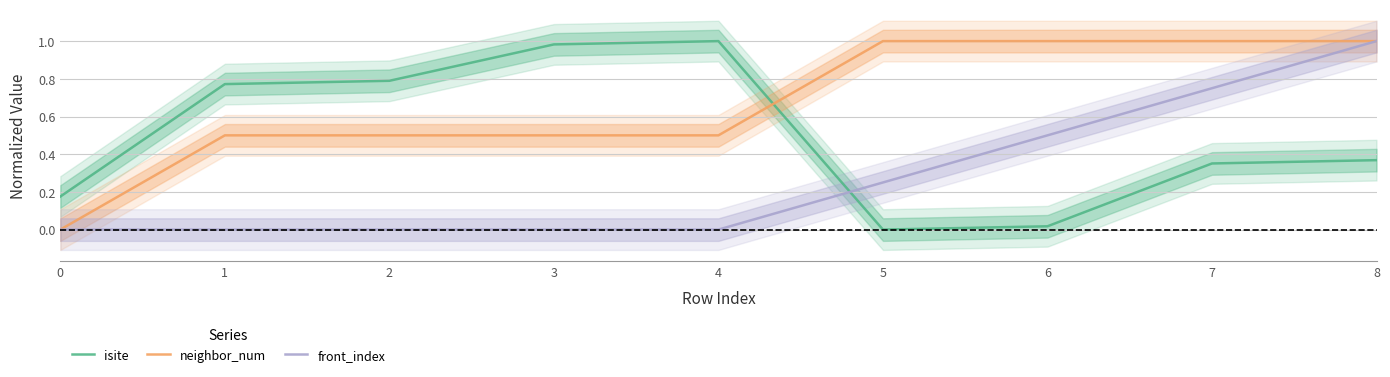

The value of front_index at 6 is 0.8. True or false?

False